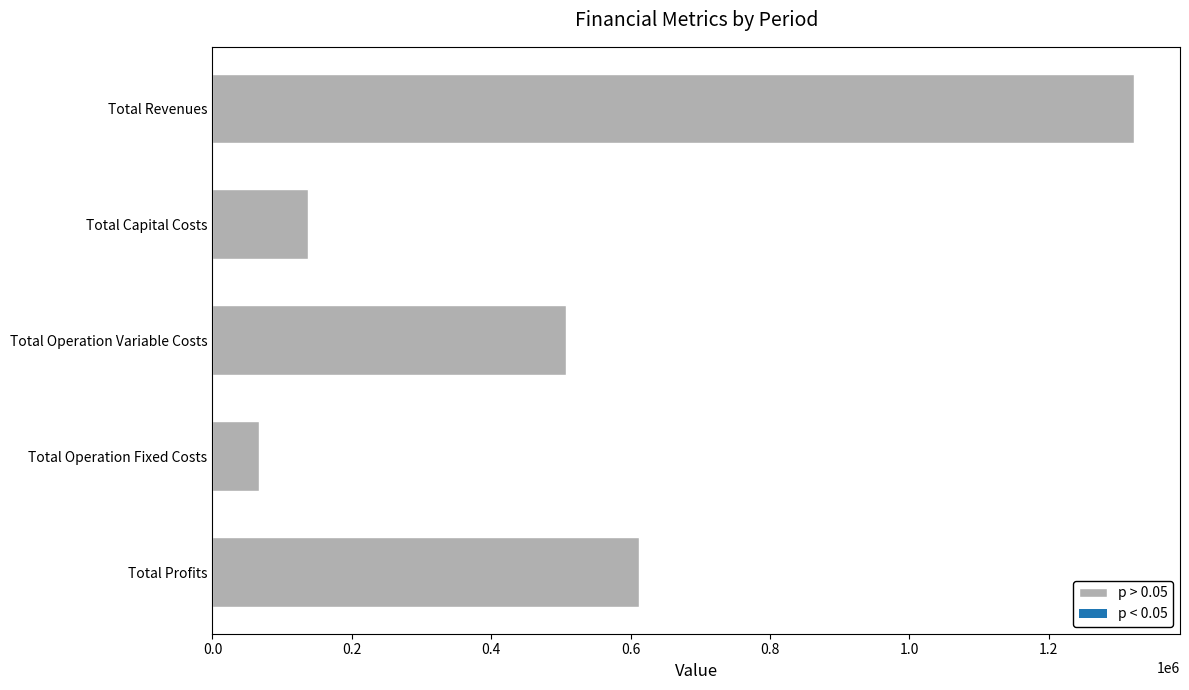

List the labels in order of value, largest first.

Total Revenues, Total Profits, Total Operation Variable Costs, Total Capital Costs, Total Operation Fixed Costs